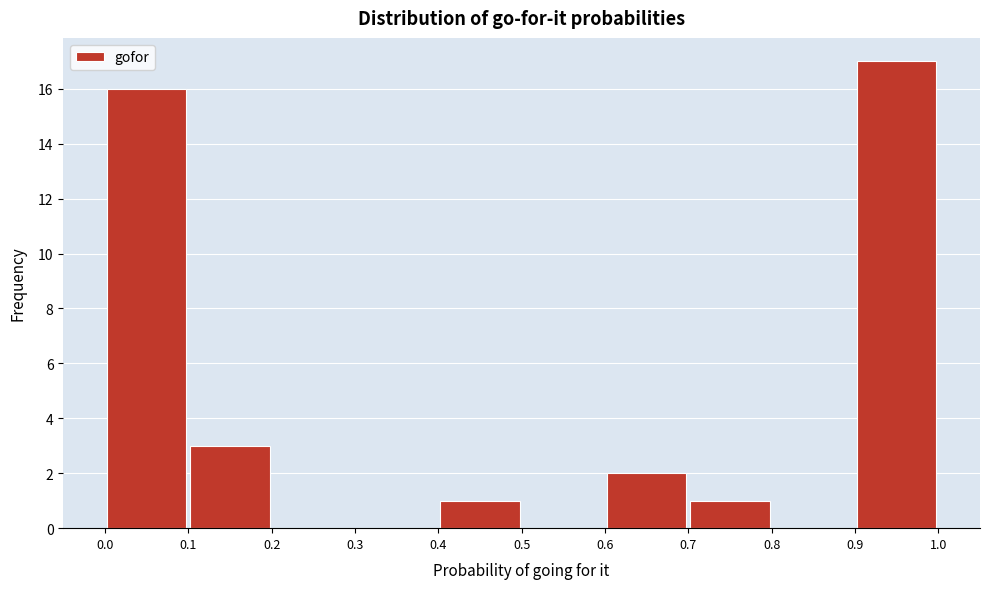

Which range on the x-axis has the tallest bar?

0.9 to 1.0